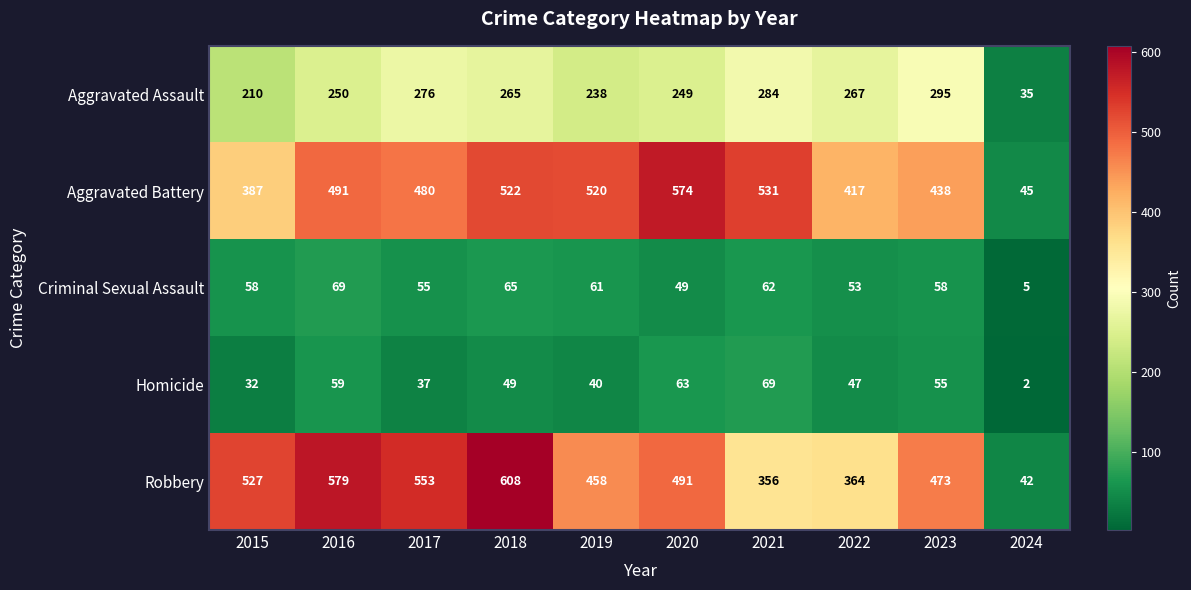

Where is Aggravated Assault nearest to the value 165?

2015